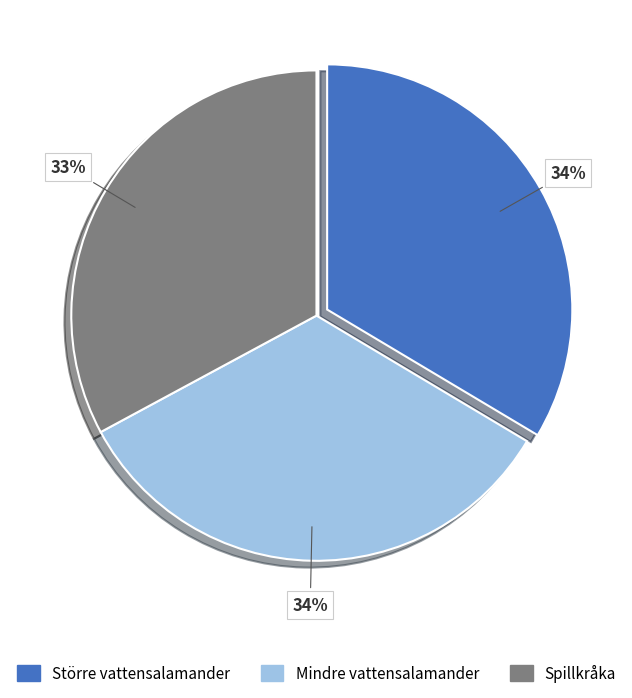

Between Mindre vattensalamander and Spillkråka, which is larger?

Mindre vattensalamander